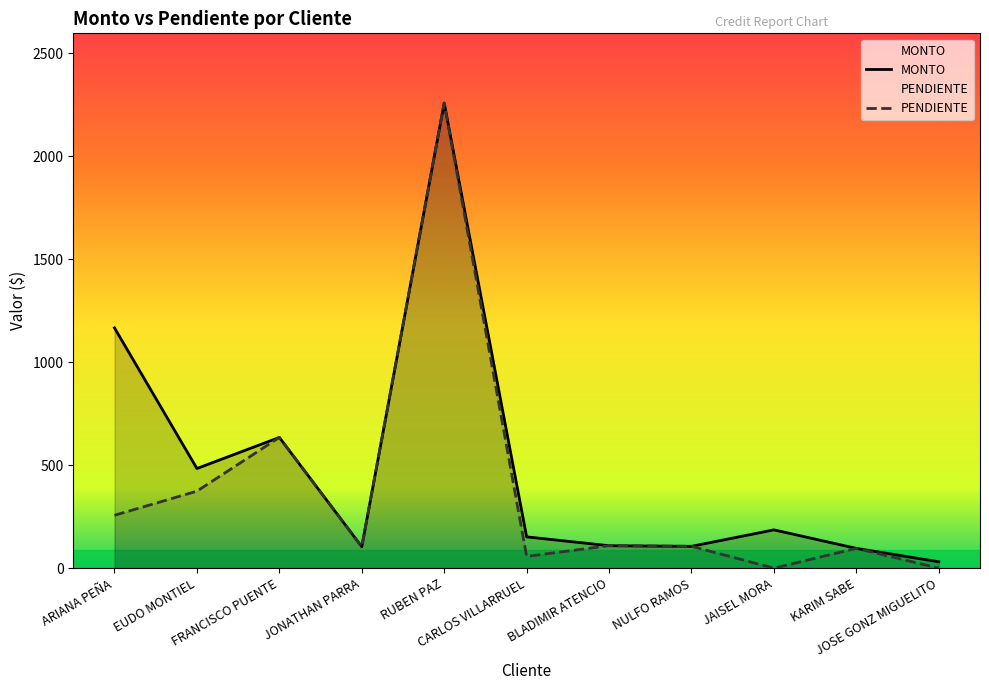

The value of MONTO at KARIM SABE is 139.8. True or false?

False